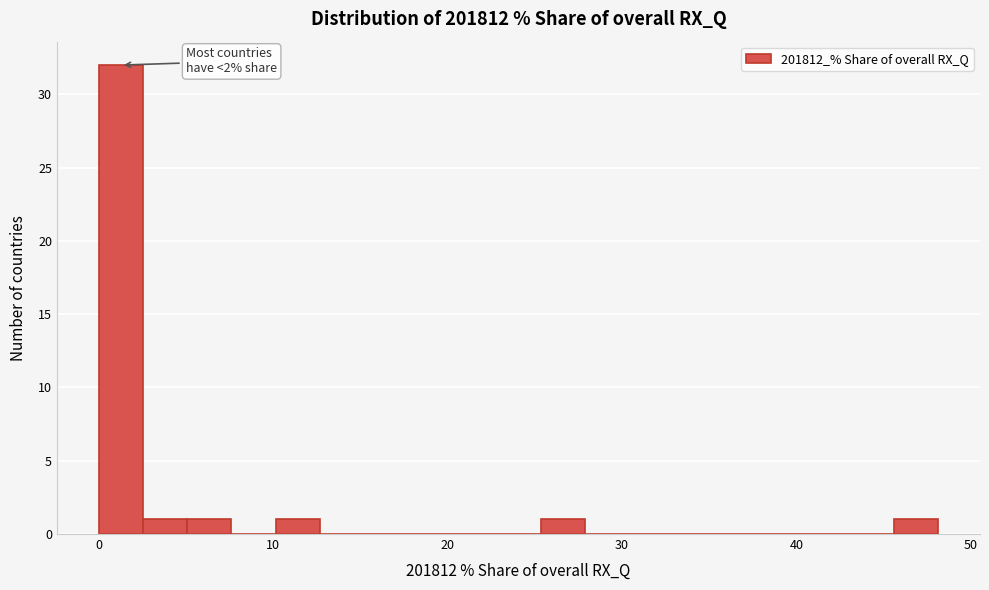

Read against the x-axis, roughly where is the centre of the tallest bar?

1